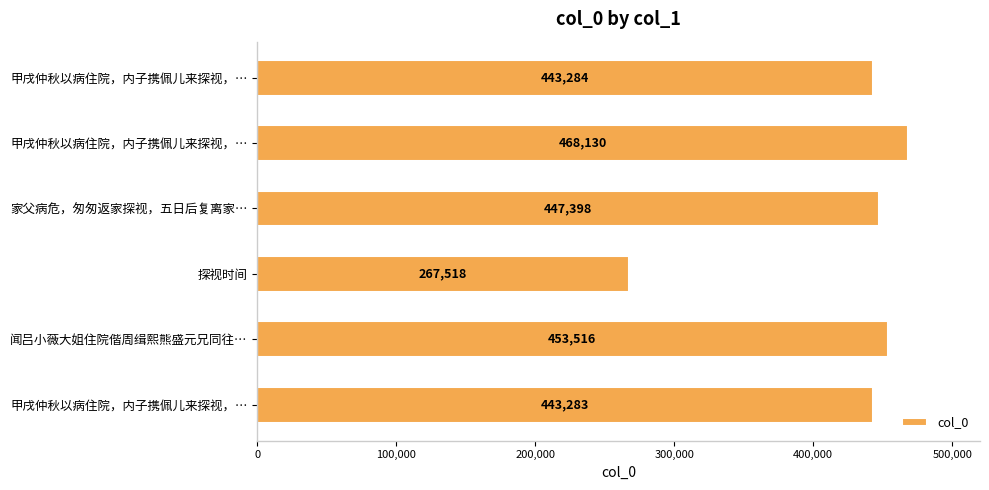

Does the chart contain any negative values?

No